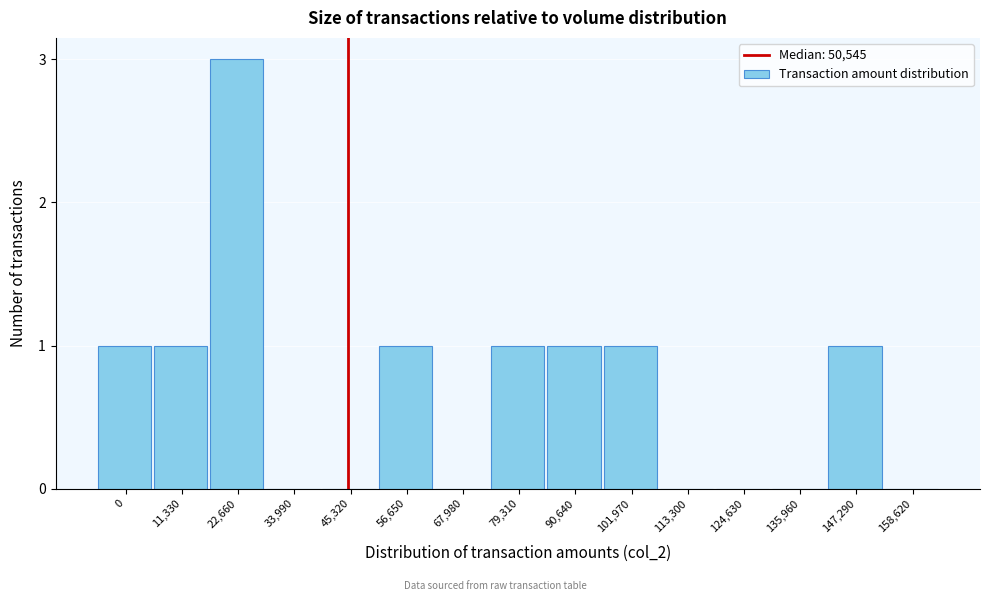

Reading right to left, transcribe all the data shown in this chart.

158,620=0	147,290=1	135,960=0	124,630=0	113,300=0	101,970=1	90,640=1	79,310=1	67,980=0	56,650=1	45,320=0	33,990=0	22,660=3	11,330=1	0=1